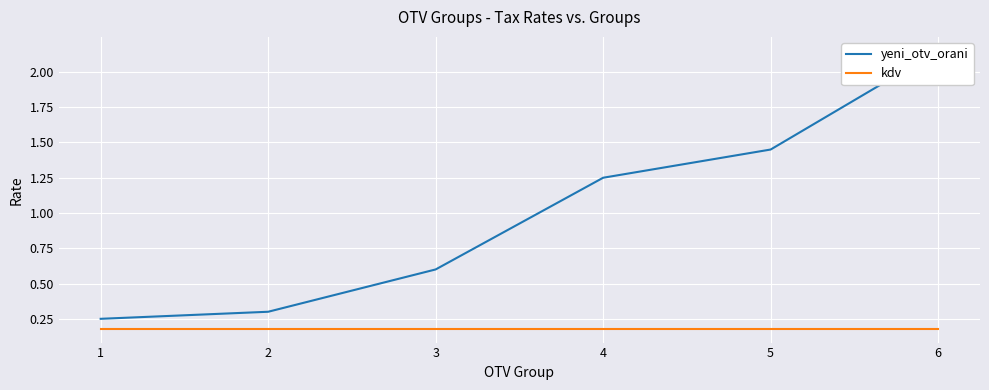

Which series changed the most between 5 and 6?

yeni_otv_orani